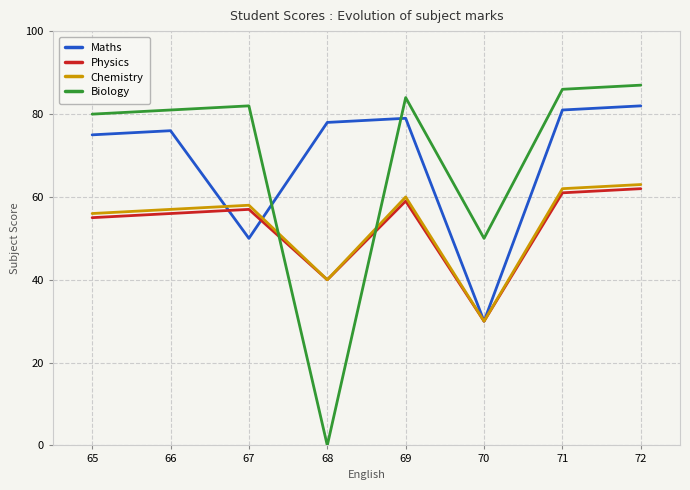

What value does the Physics series have at 68, to the nearest 10?

40